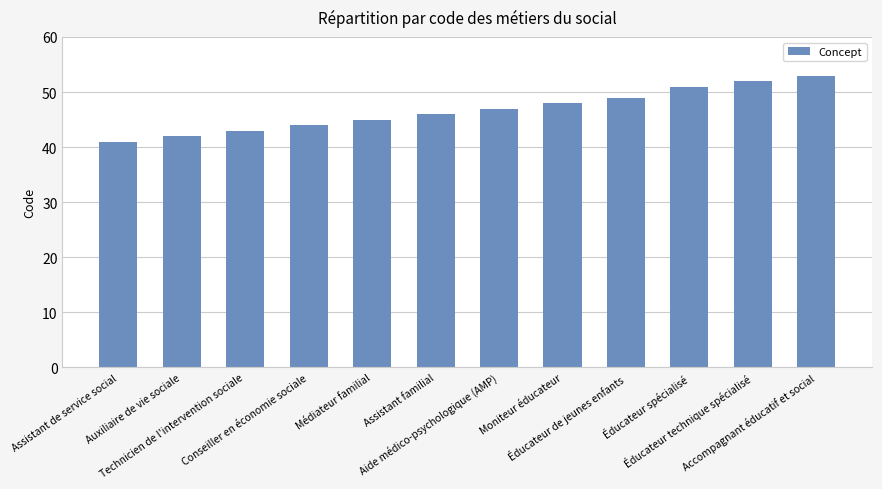

What is the label of the 7th bar from the left?

Aide médico-psychologique (AMP)